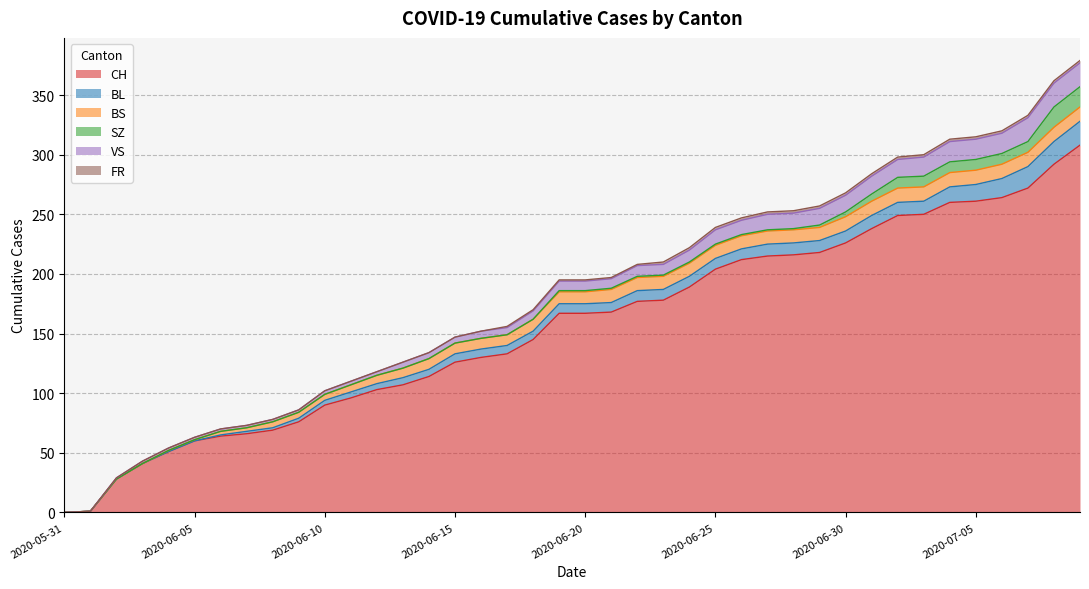

What is the difference between the second highest and second lowest values in the BL series?

19